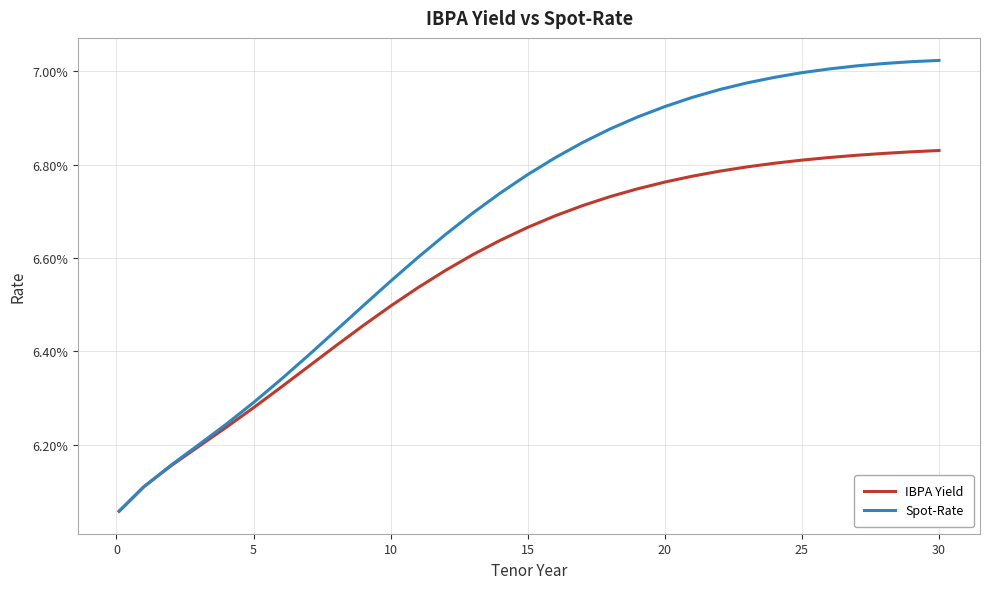

Does the chart have visible grid lines?

Yes